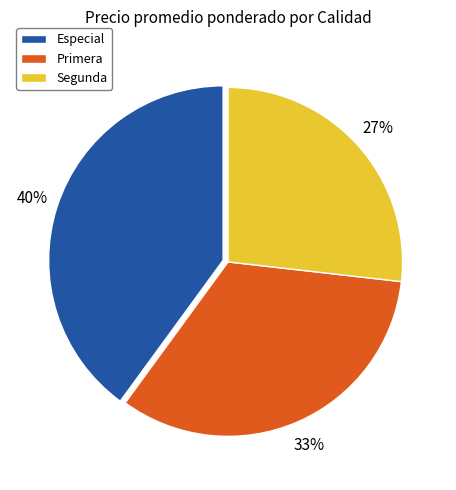

Does any single category account for the majority?

No